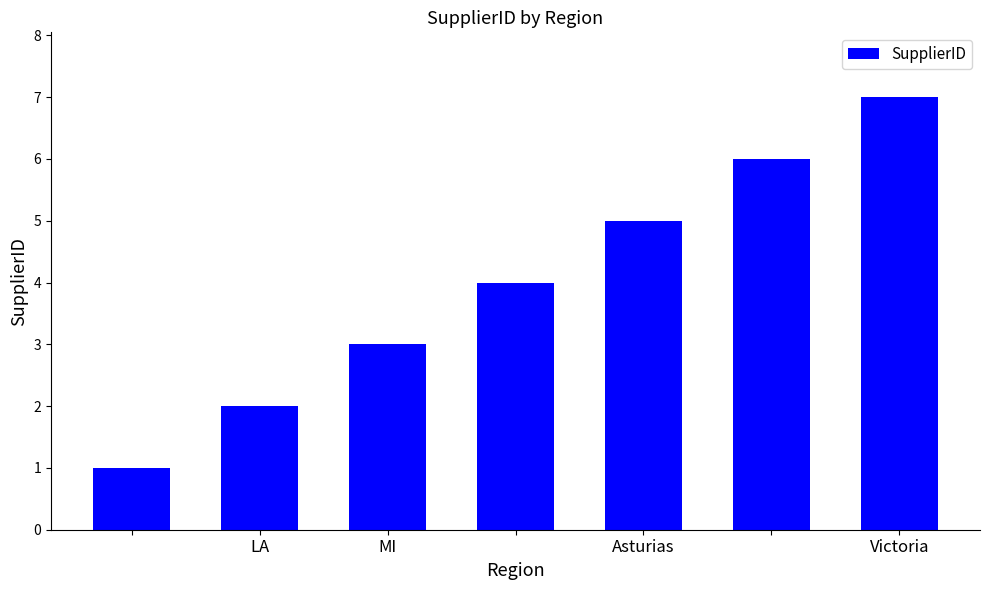

What is the greatest value displayed?

7